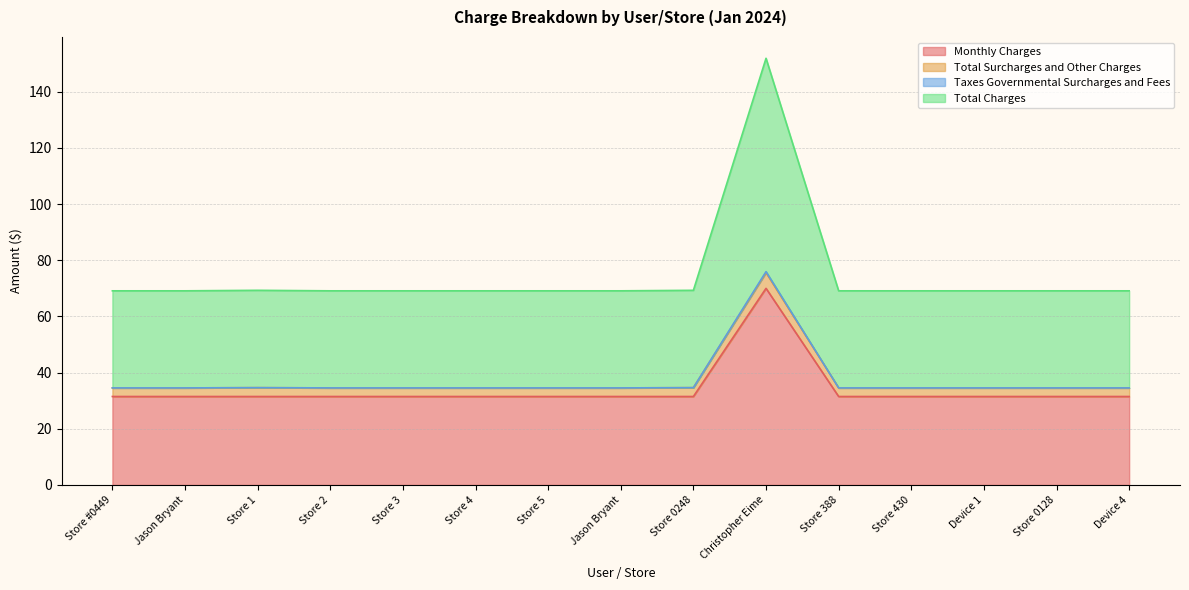

Does the chart display data point markers on the line(s)?

No